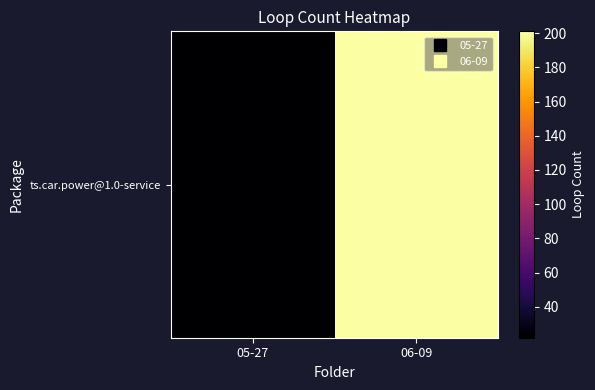

Which category has the lowest value across all series?

05-27